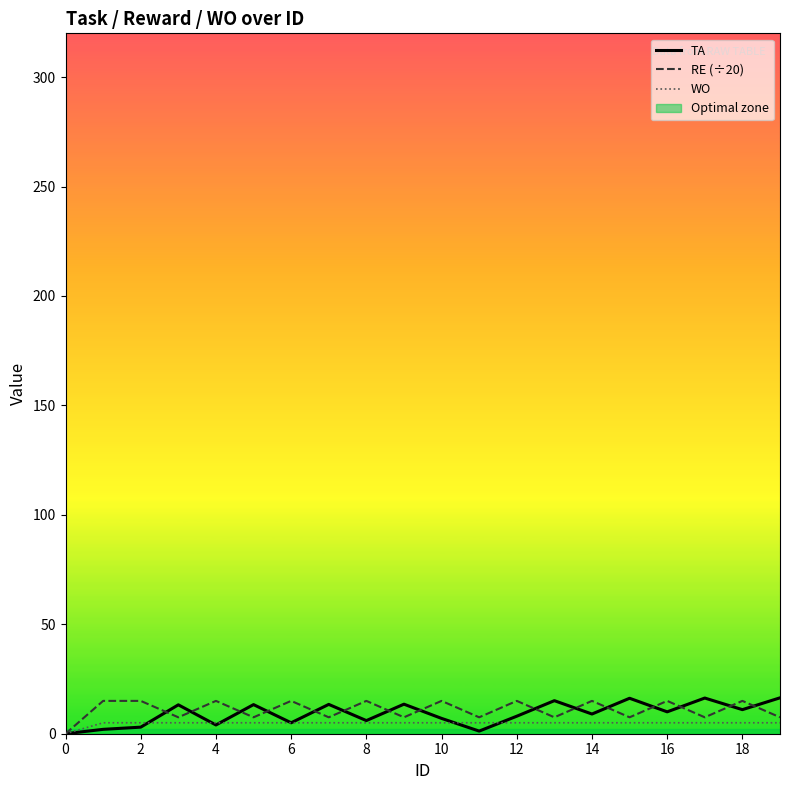

What is the maximum value for TA?

16.4